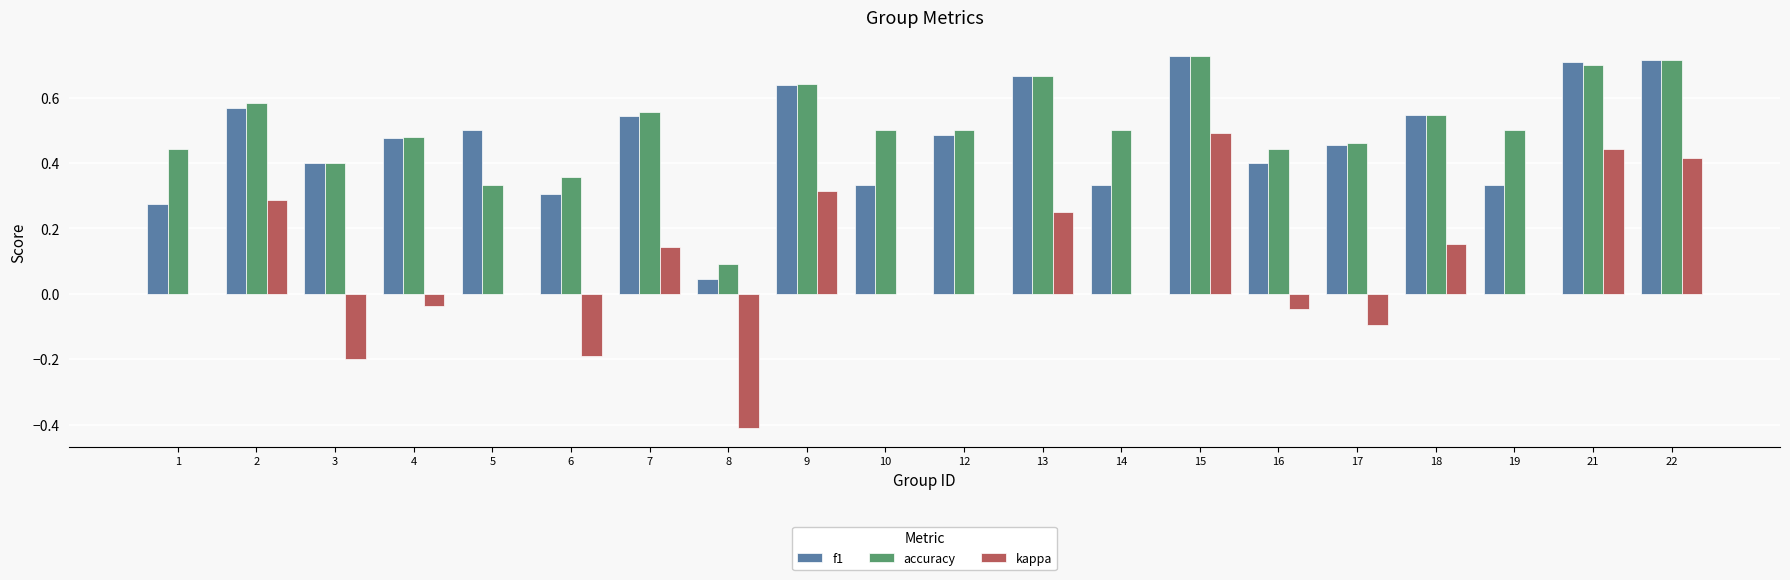

What is the sum of the accuracy values at 15 and 9?

1.4